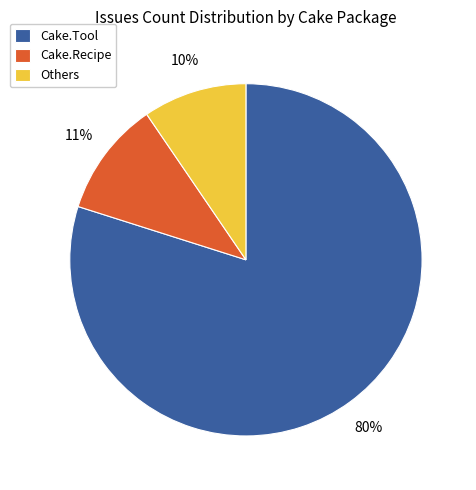

Which category has the biggest portion of the pie?

Cake.Tool